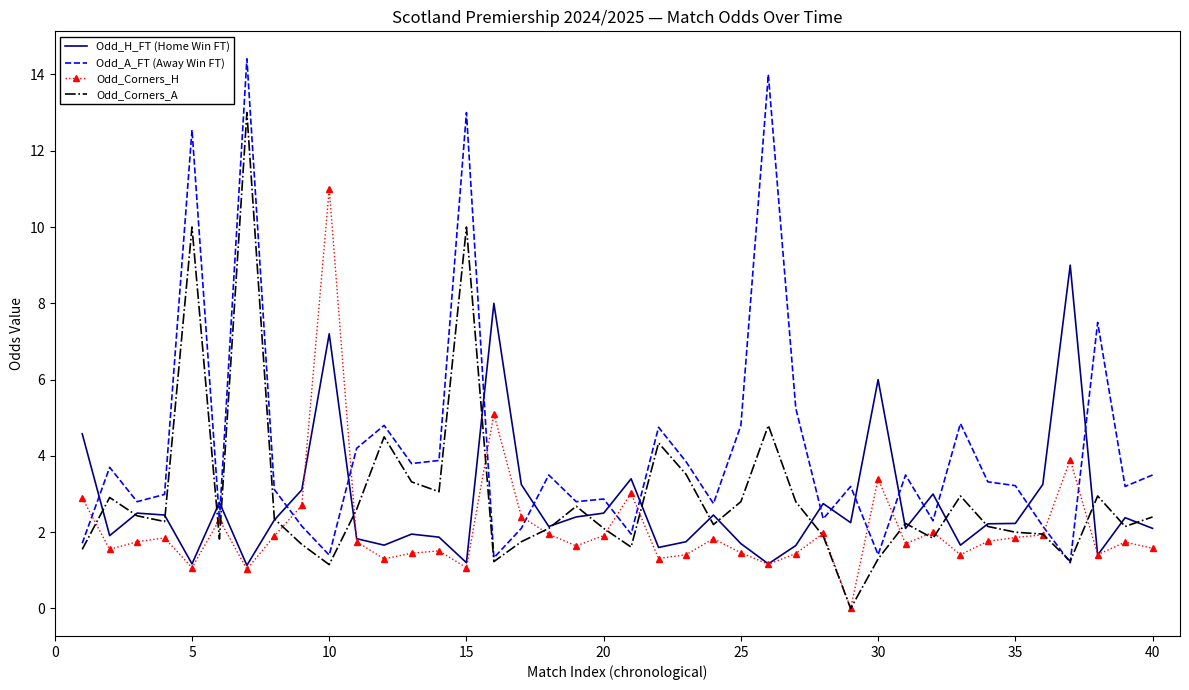

Which series has the widest spread of values?

Odd_A_FT (Away Win FT)